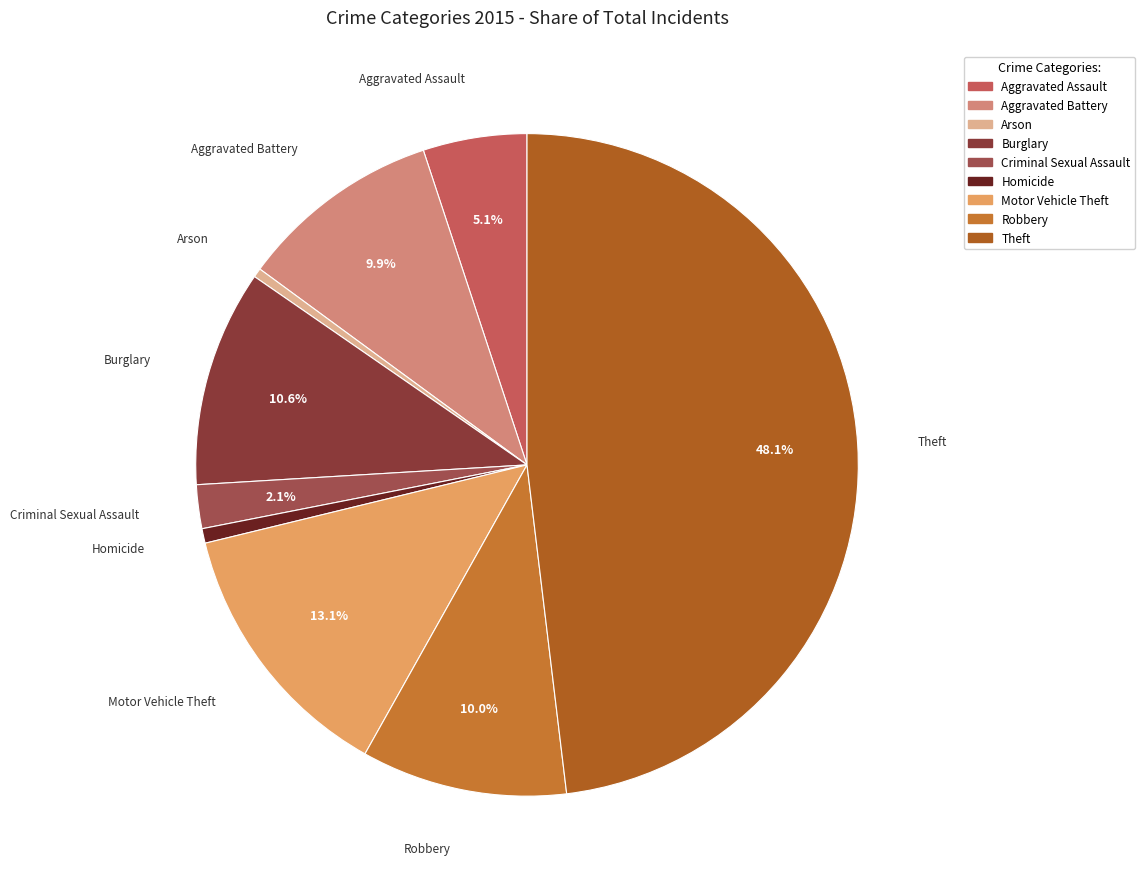

How many slices are in this pie chart?

9